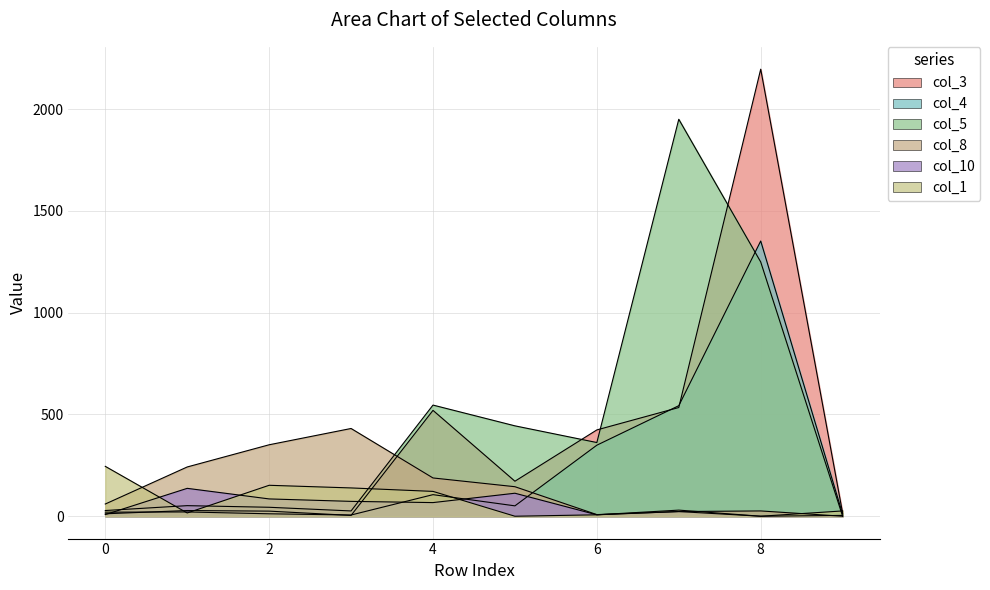

List the labels in order of col_4 value, largest first.

8, 7, 6, 4, 5, 1, 0, 2, 9, 3